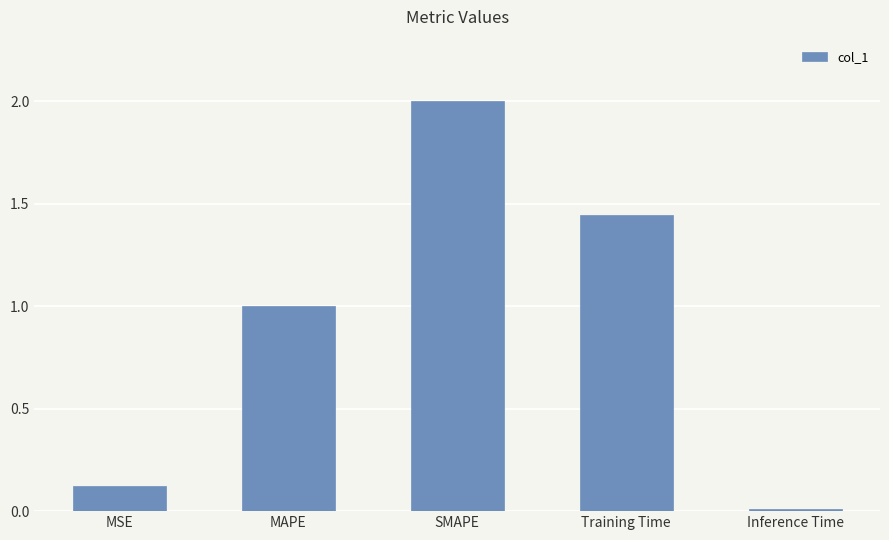

What is the ratio of the value at Training Time to the value at SMAPE?

0.7